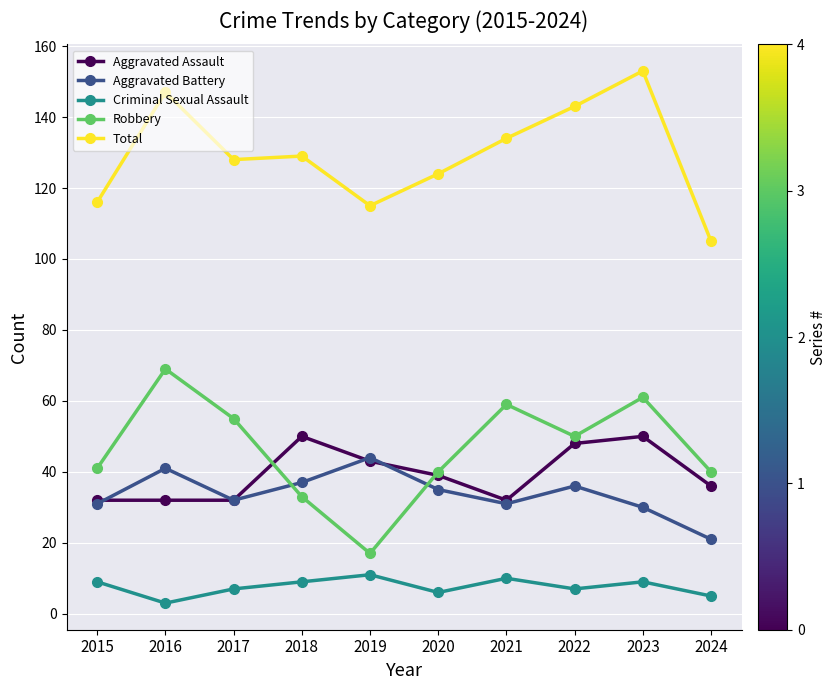

True or false: Aggravated Assault and Total cross at least once.

False